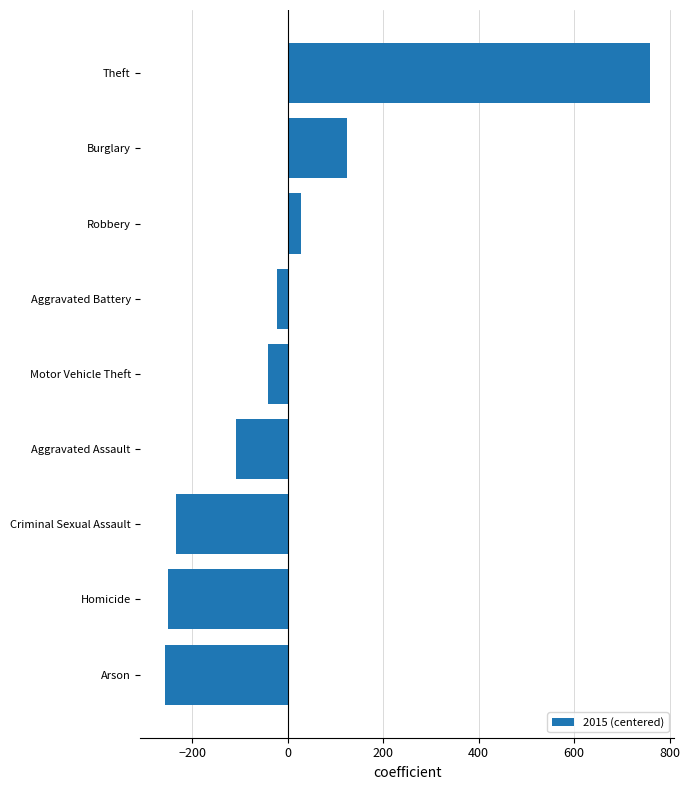

Where is the data nearest to the value 250?

Burglary